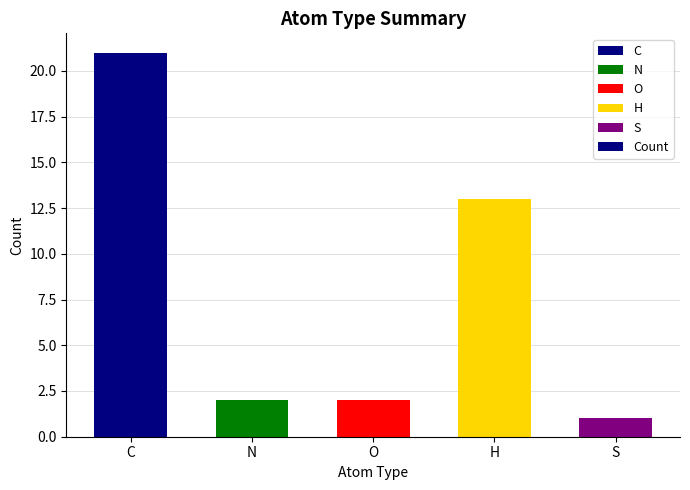

Read the value at H.

13